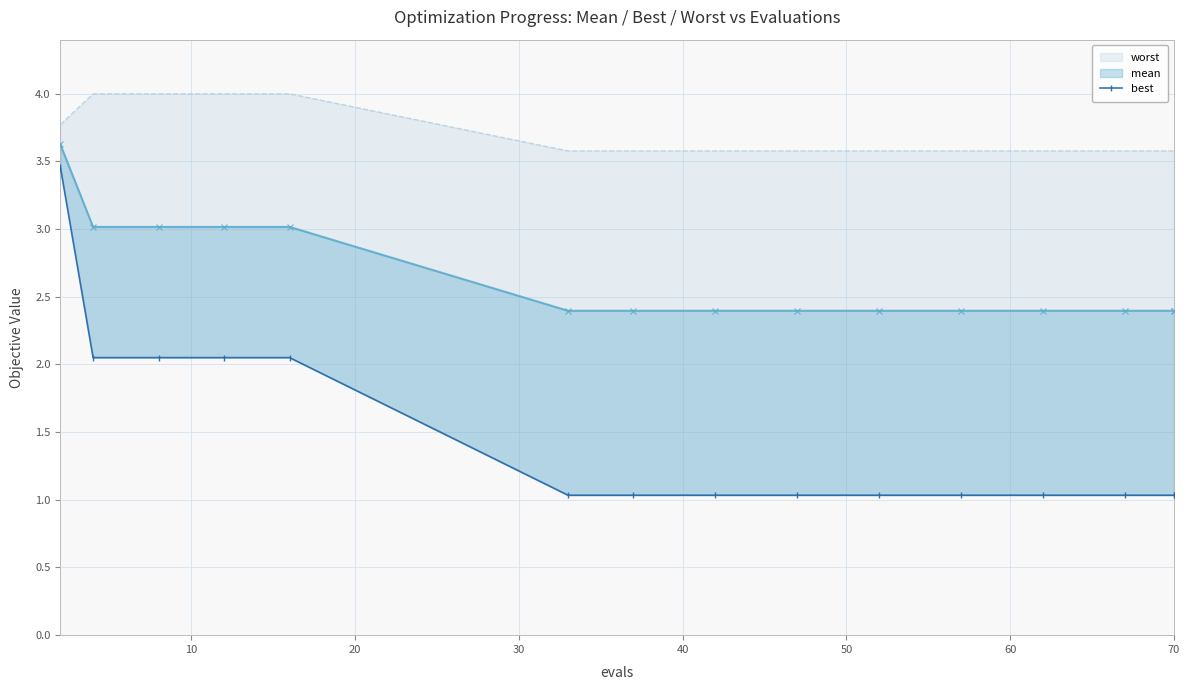

Which series changed the most between 10 and 50?

best